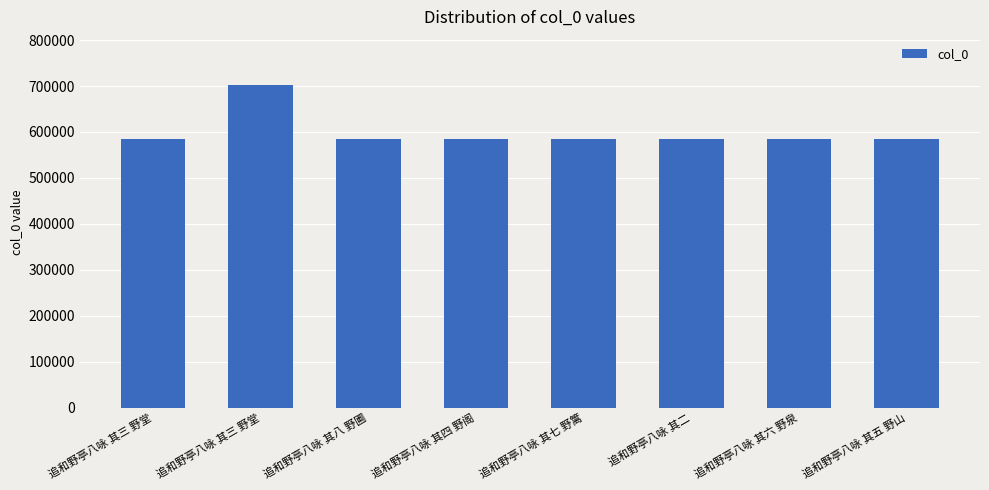

Does the chart contain any negative values?

No